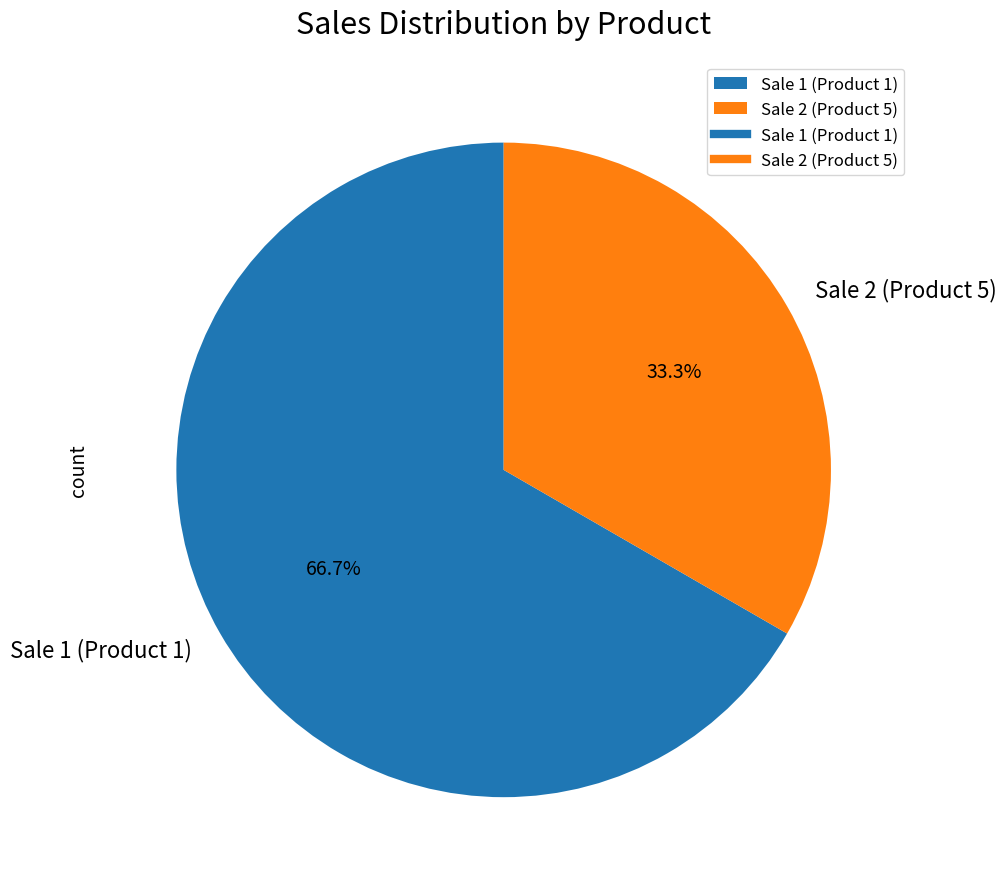

What is the largest slice in the pie chart?

Sale 1 (Product 1)